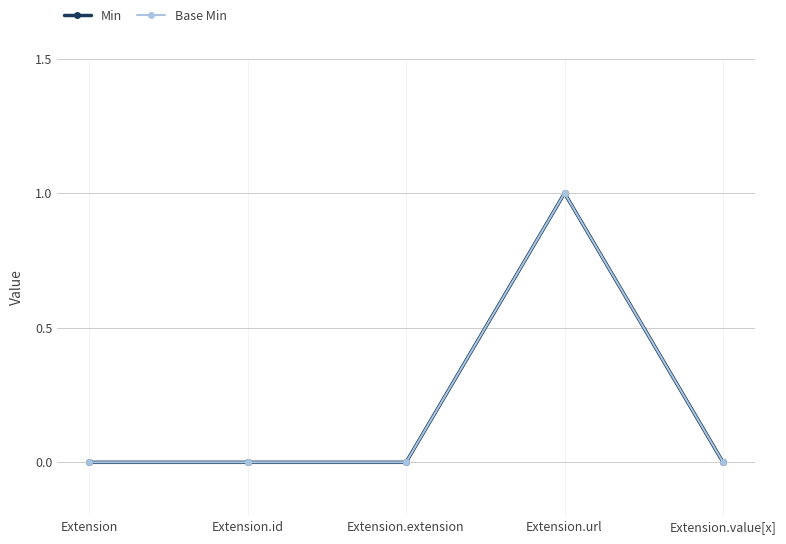

Does the chart have visible grid lines?

Yes